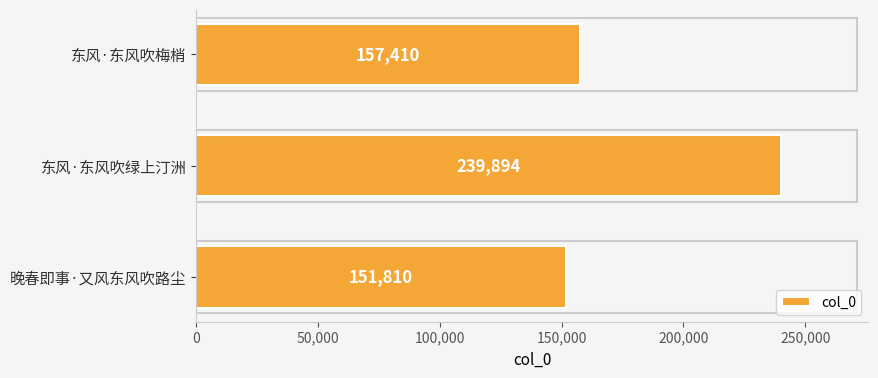

Which has a higher value, 东风·东风吹绿上汀洲 or 东风·东风吹梅梢?

东风·东风吹绿上汀洲